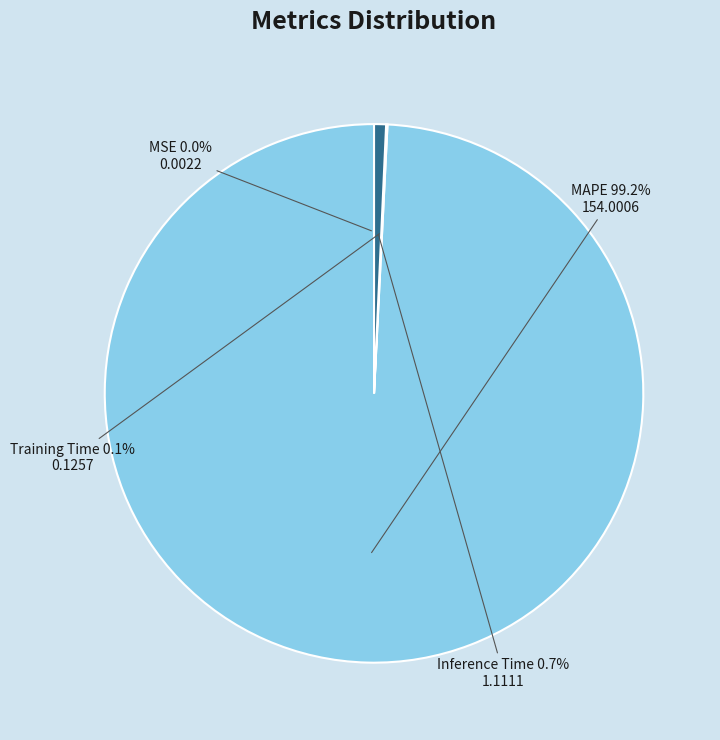

Which category has the biggest portion of the pie?

MAPE